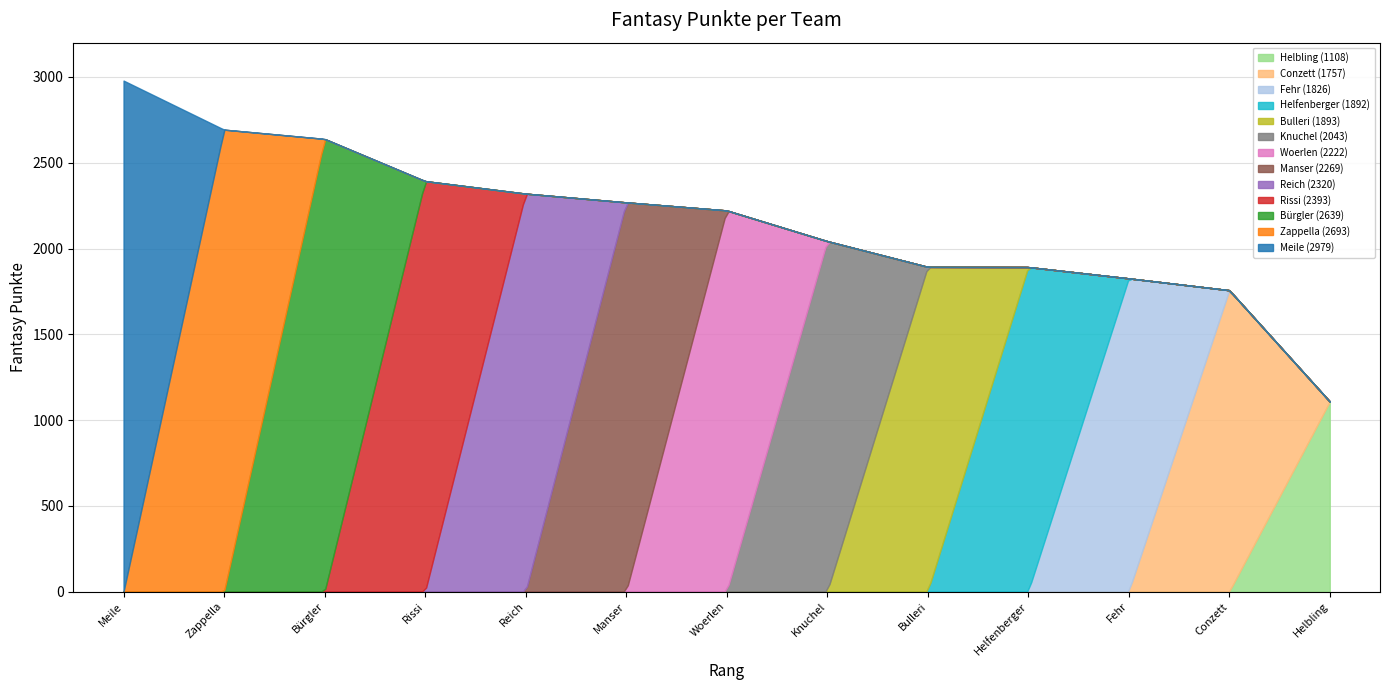

What is the ratio of the value at Helfenberger to the value at Woerlen?

0.9